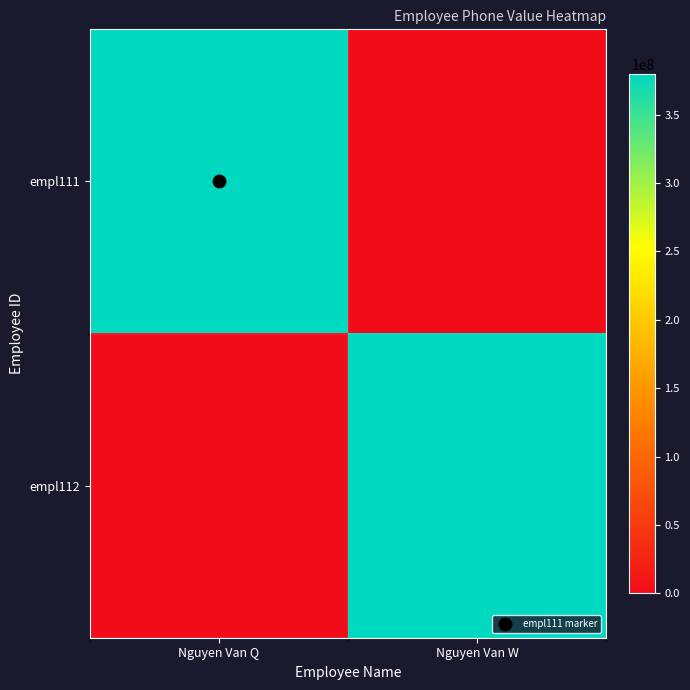

Reading left to right, what are all the values shown in this chart?

empl111: Nguyen Van Q=379999999	Nguyen Van W=0
empl112: Nguyen Van Q=0	Nguyen Van W=380000000